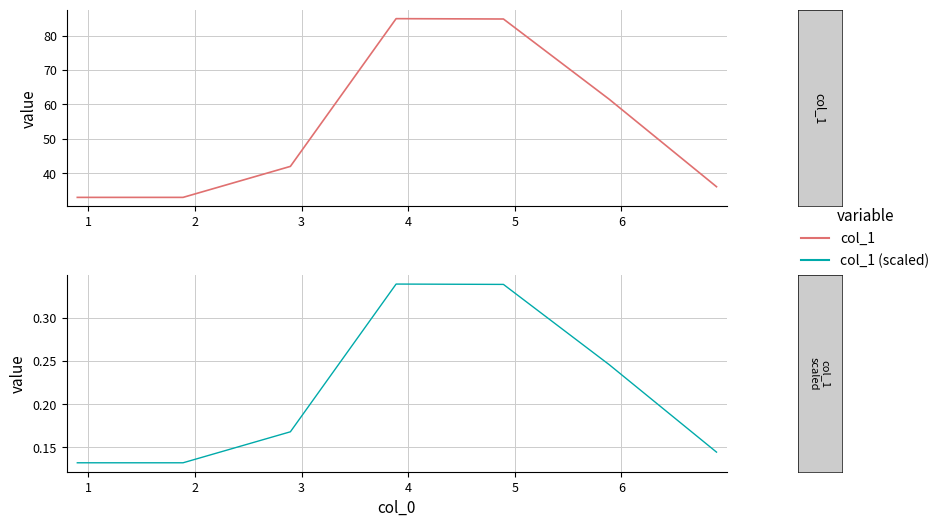

What is the value of the col_1 (scaled) point at the 3rd from the left?

0.2